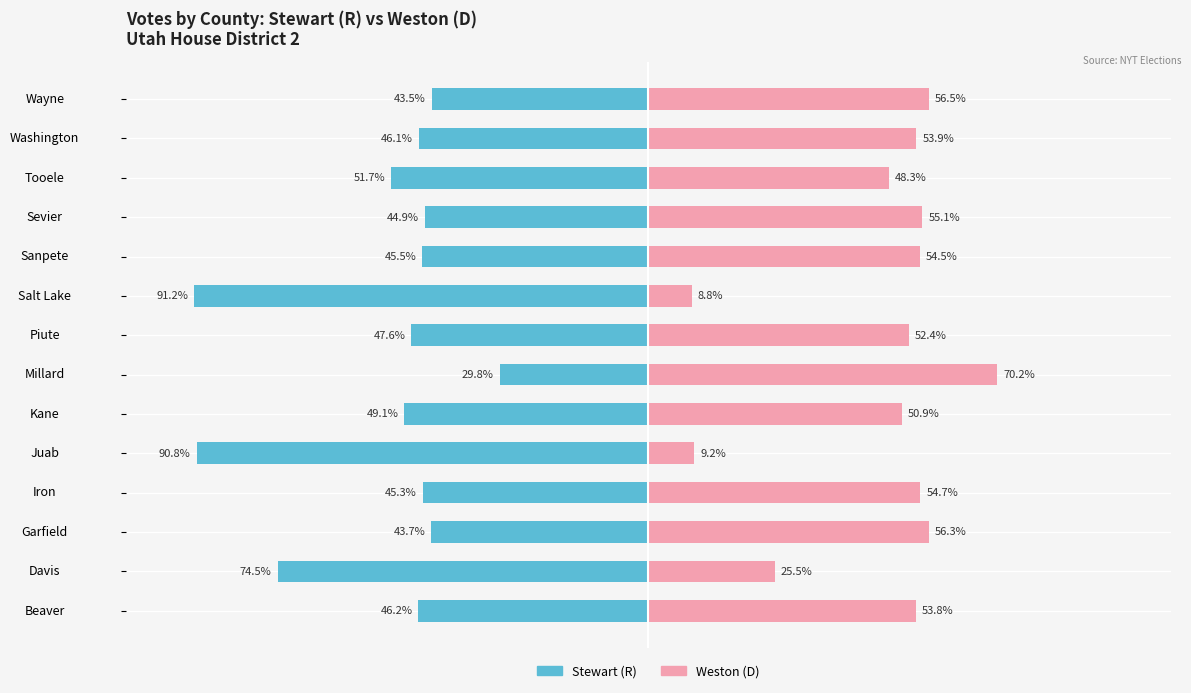

How many bars are there in total?

28